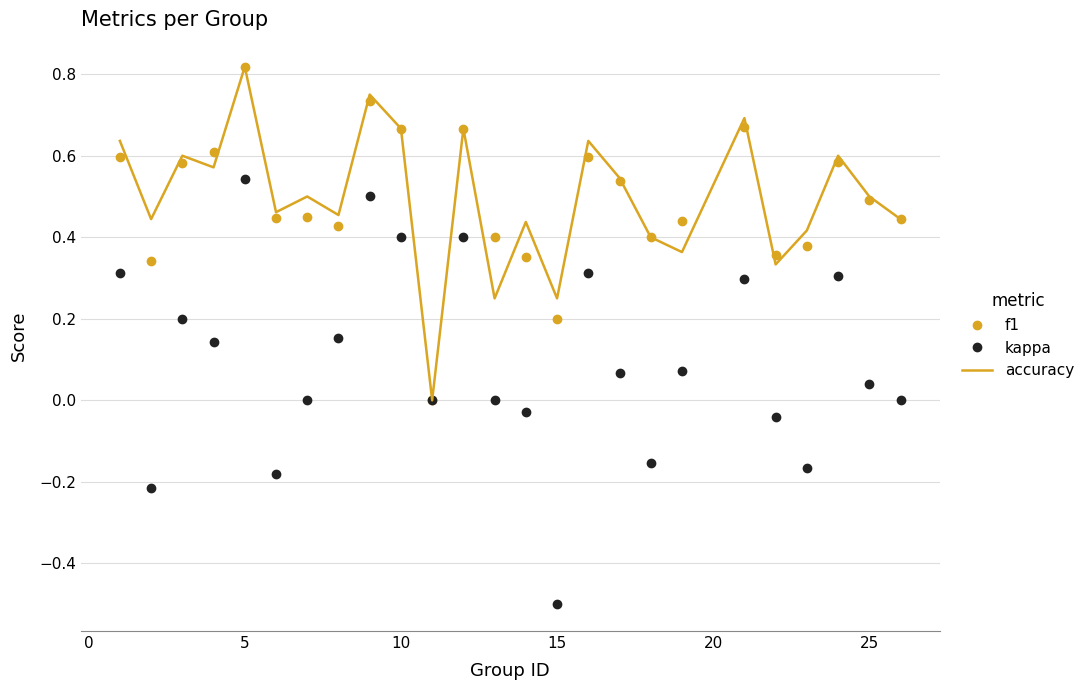

Which series has the widest spread of values?

kappa